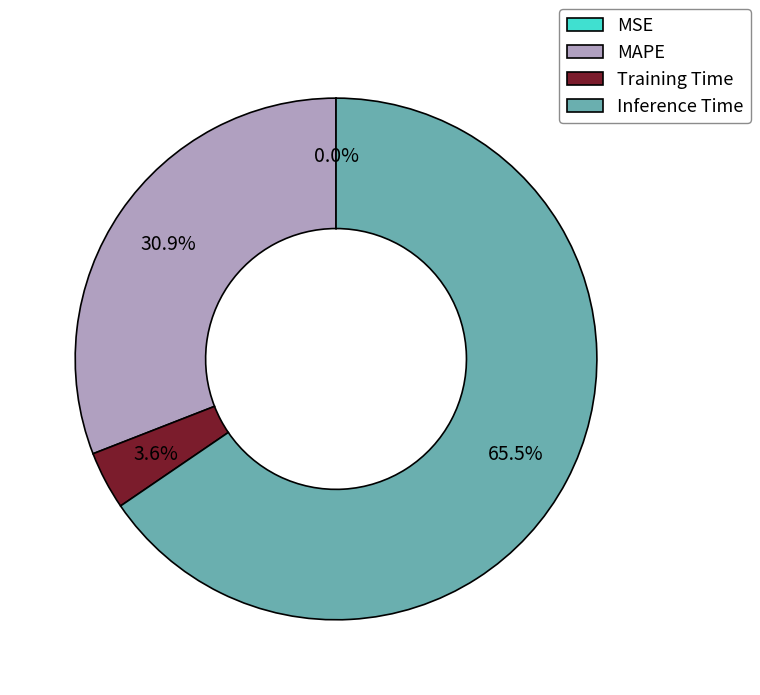

Does any single category account for the majority?

Yes